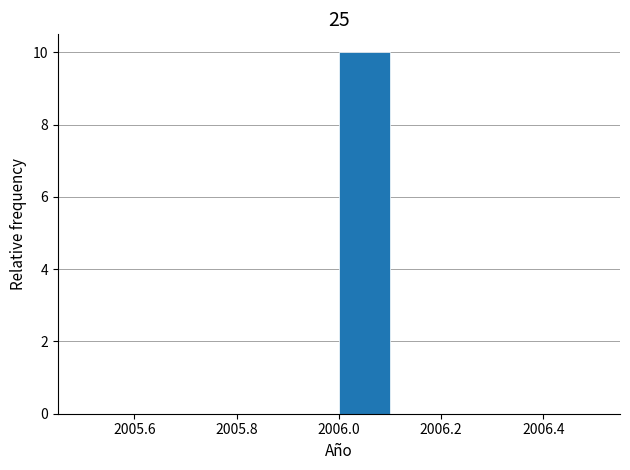

Over which range of the x-axis is the bar tallest?

2006.0 to 2006.1